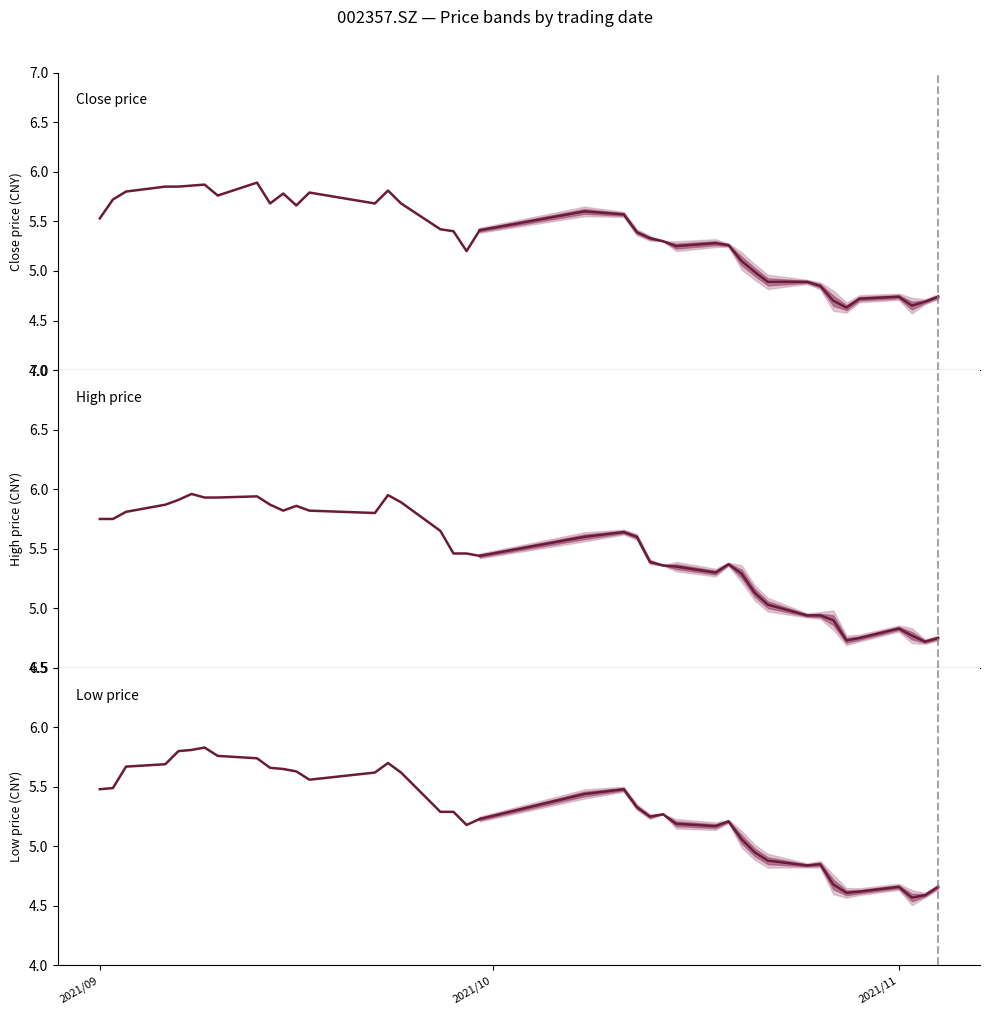

Is the value of Low price at 17 greater than the value of High price at 2021/10?

No